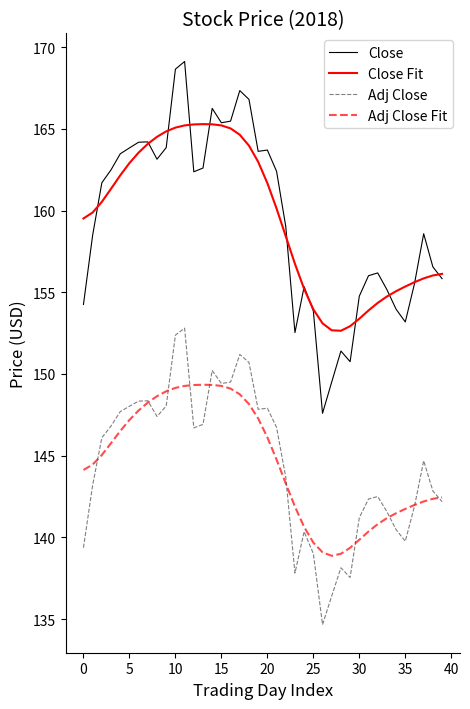

What is the sum of all Adj Close values?

5782.6